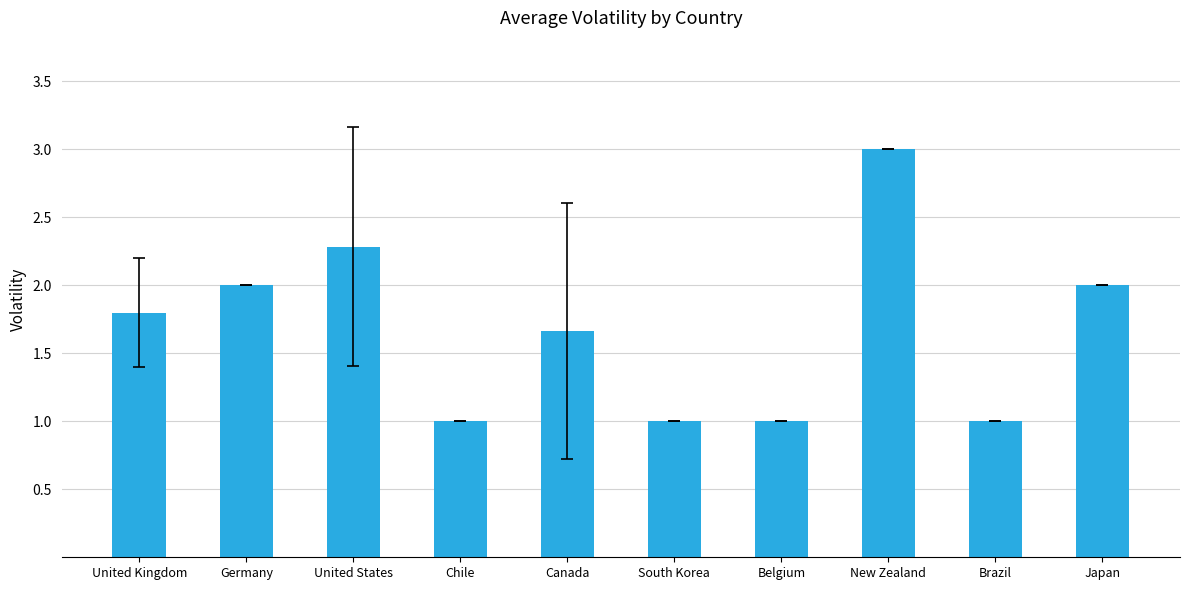

What is the label of the 7th bar from the right?

Chile